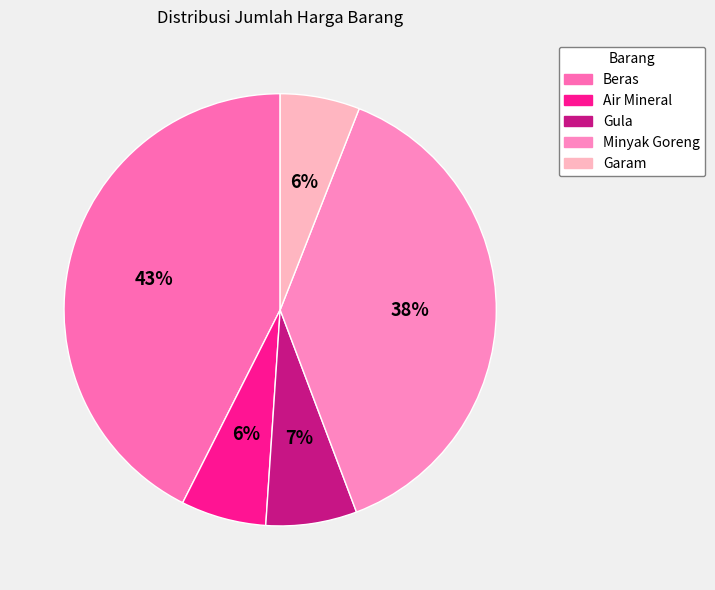

To the nearest percent, what is the combined percentage of Gula and Garam?

13%